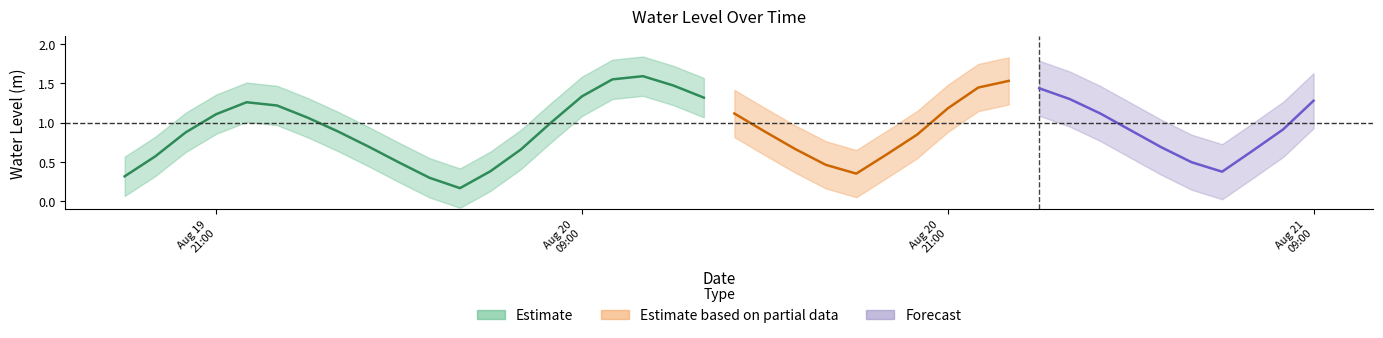

What is the label of the 35th point from the right?

2024-08-19 23:00:00